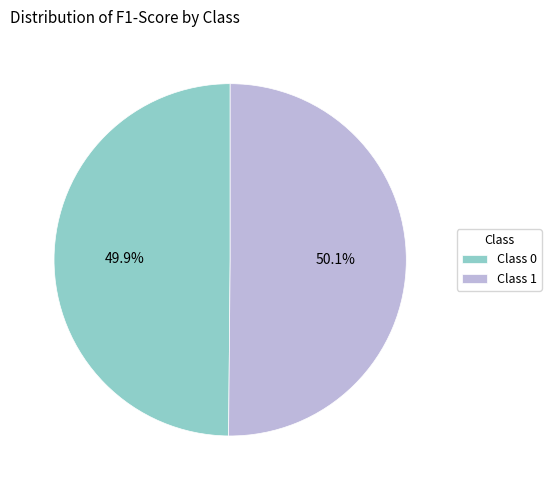

Is there a majority slice in this chart?

Yes